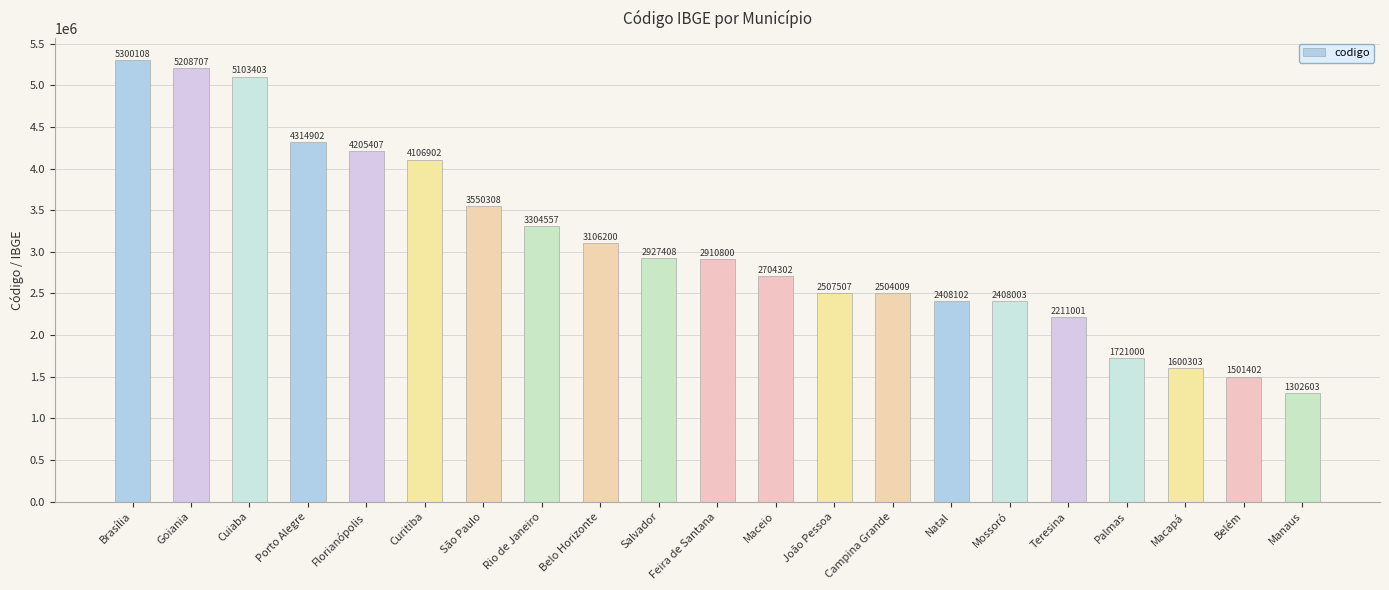

What is the approximate value at São Paulo?

3550308